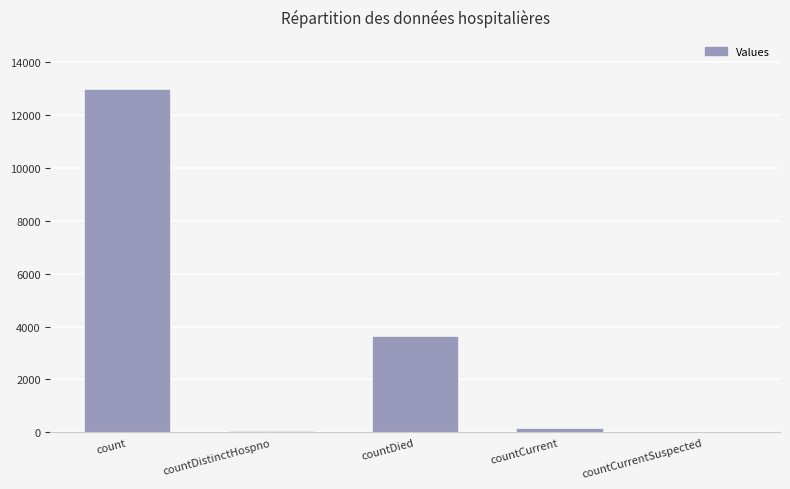

Where is the data nearest to the value 6505?

countDied